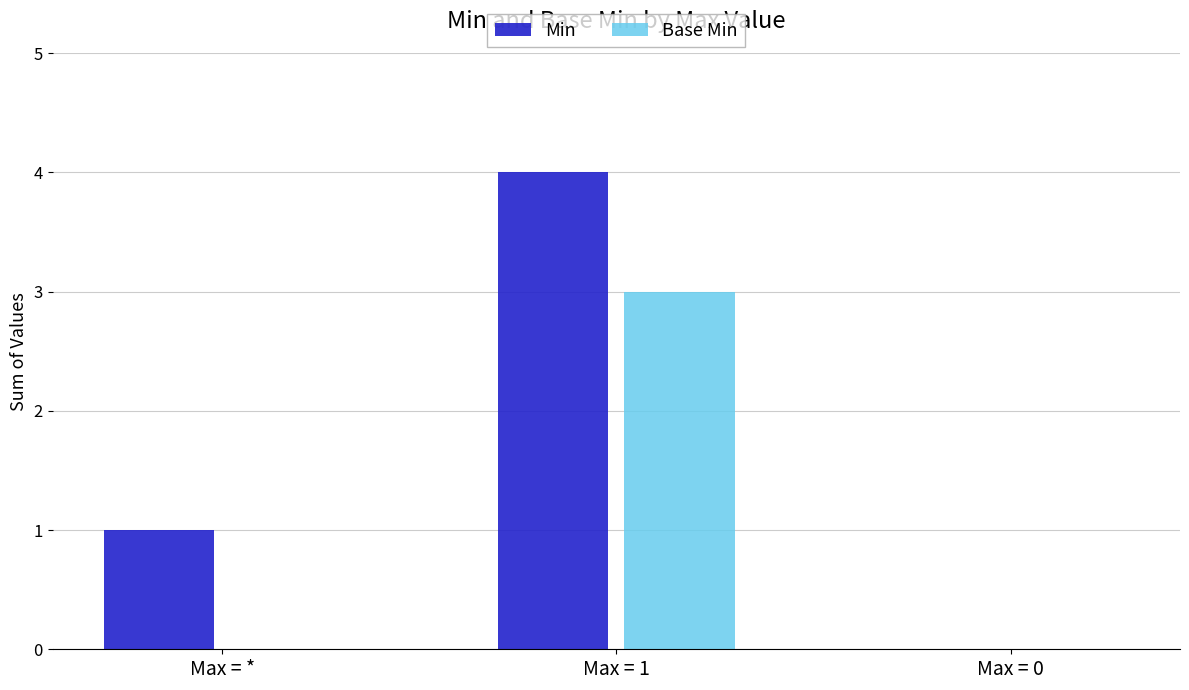

How many Base Min values are between 0 and 3?

3